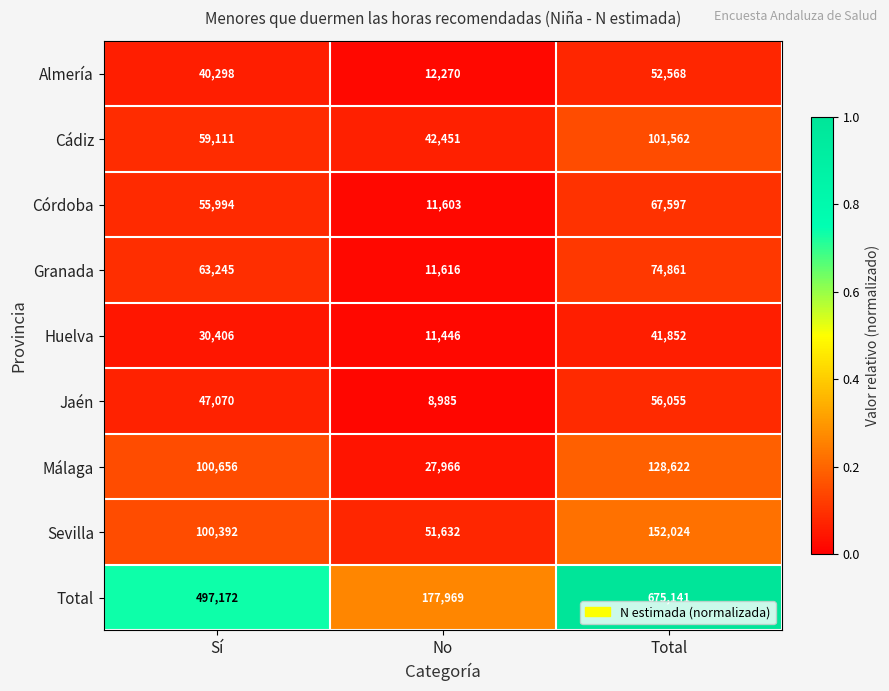

Is it true that Total equals 303343 at Total?

False